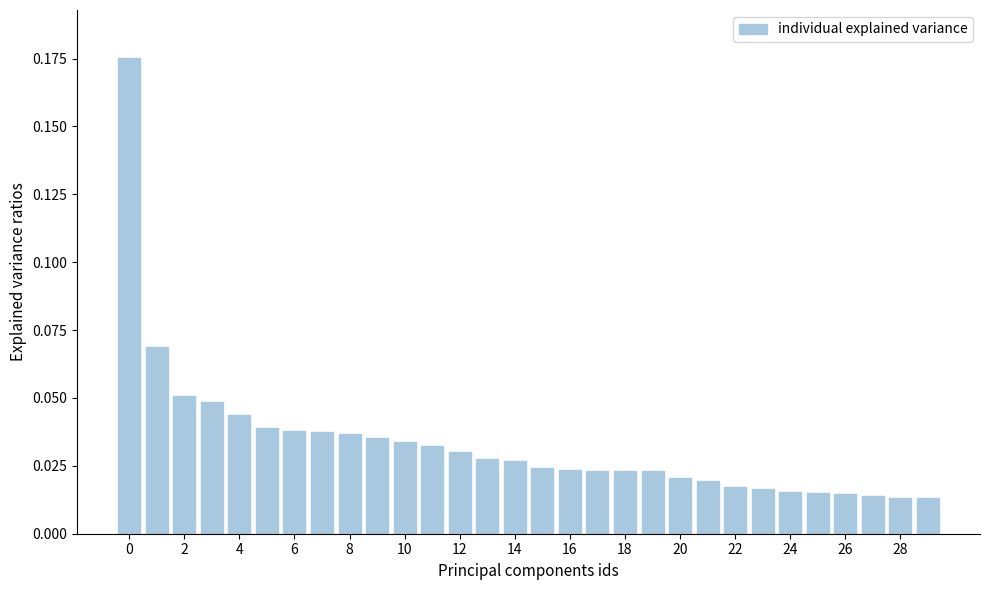

What is the sum of all values?

1.0